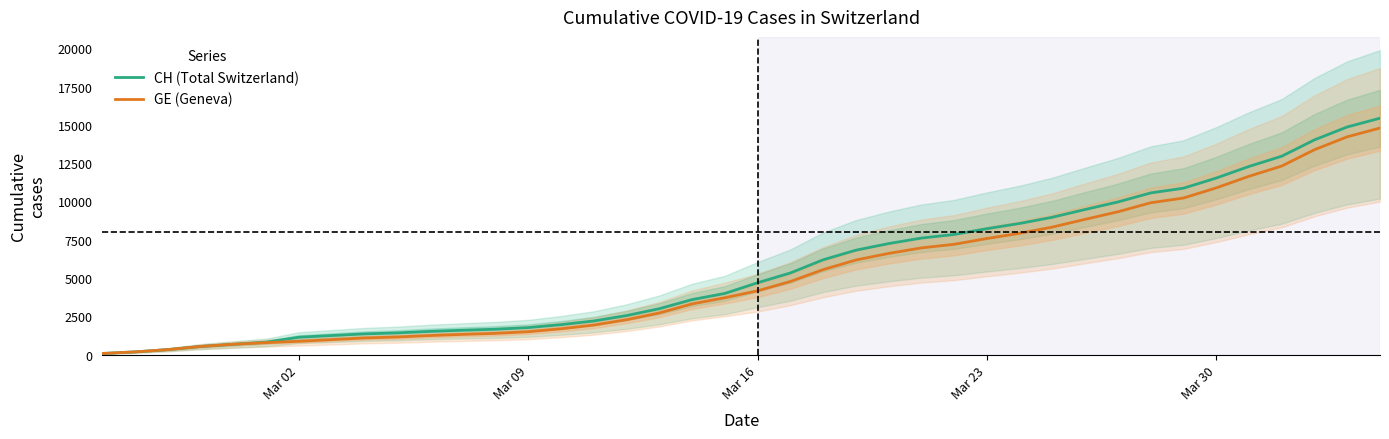

True or false: GE (Geneva) and CH (Total Switzerland) intersect in this chart.

False